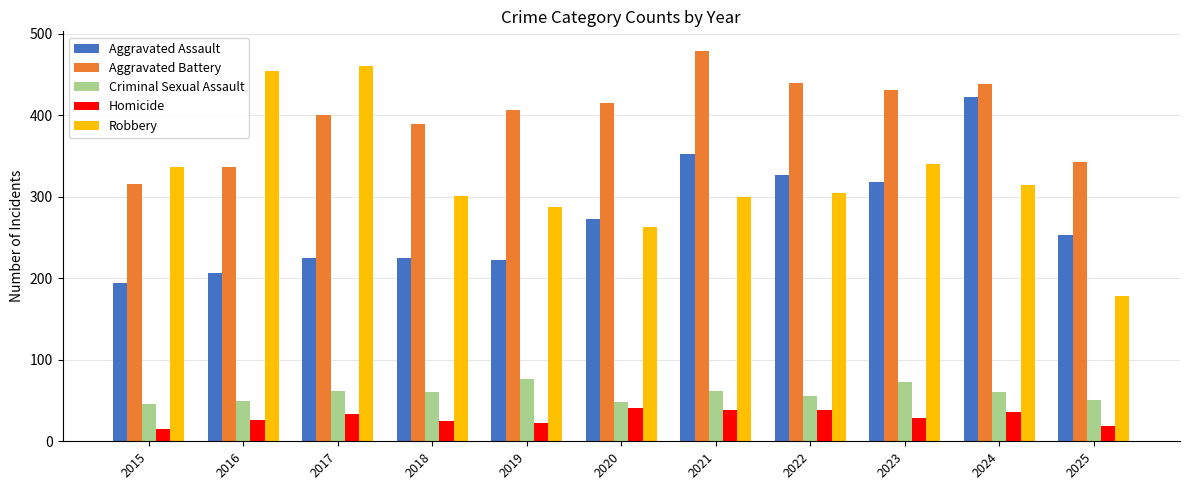

What is the sum of all Aggravated Assault values?

3018